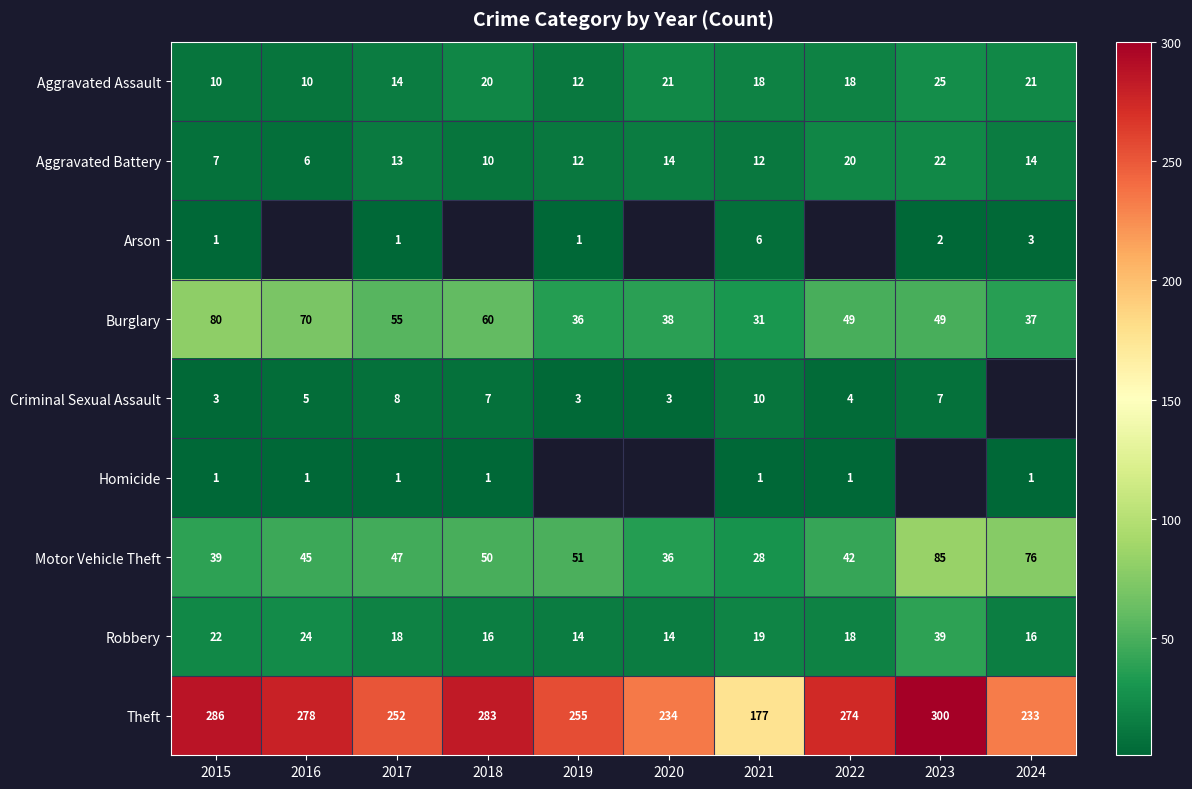

Count the number of categories in the chart.

10